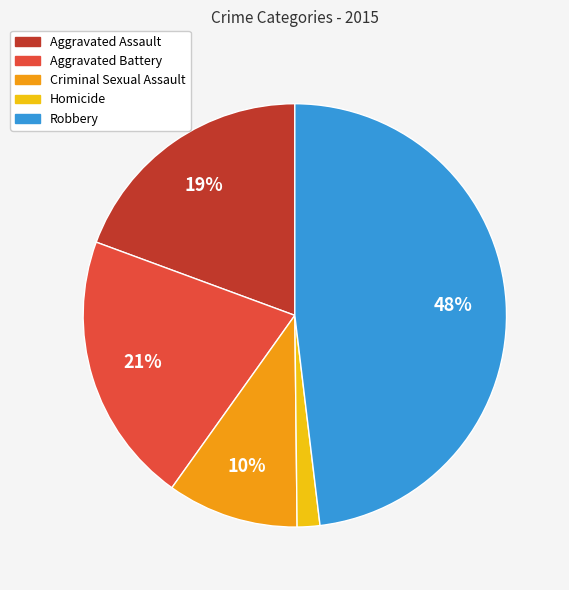

Is there a majority slice in this chart?

No